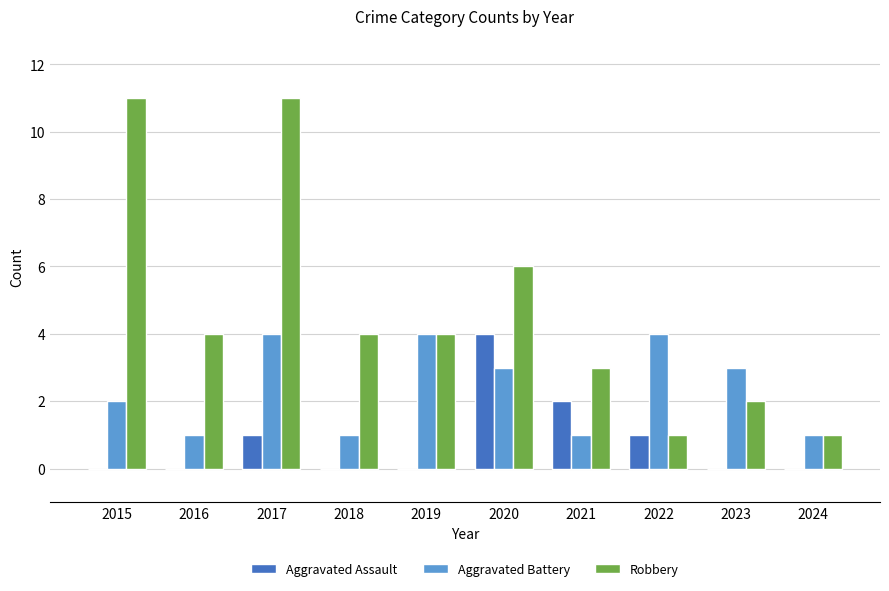

Reading left to right, list all the values displayed in this chart.

Aggravated Assault: 0	0	1	0	0	4	2	1	0	0
Aggravated Battery: 2	1	4	1	4	3	1	4	3	1
Robbery: 11	4	11	4	4	6	3	1	2	1